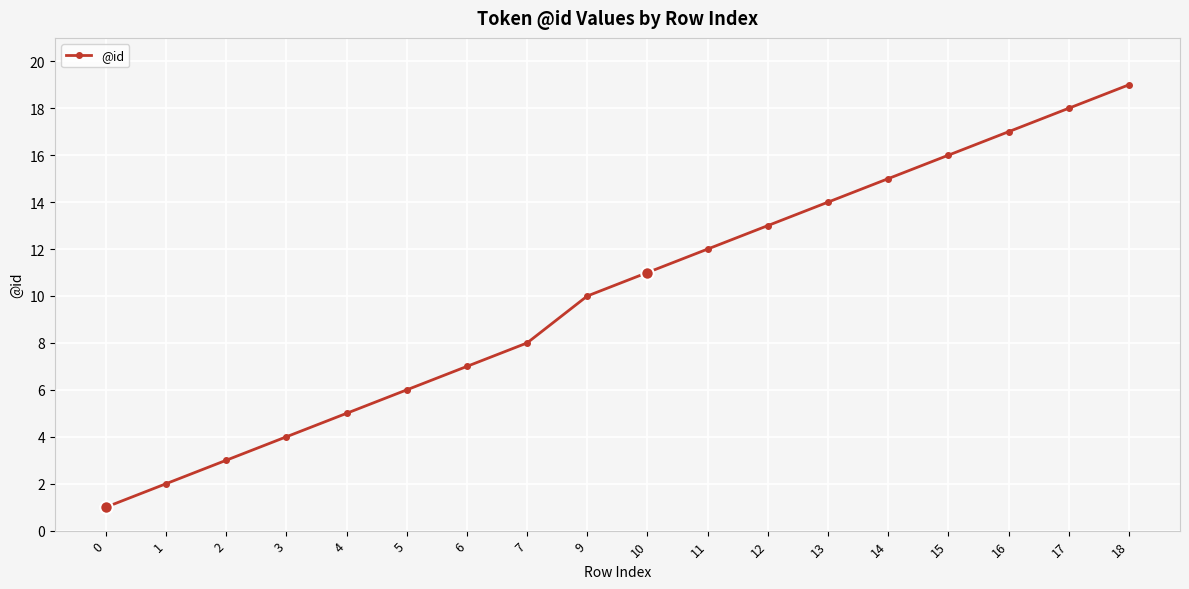

What is the value of the 1st point from the left?

1